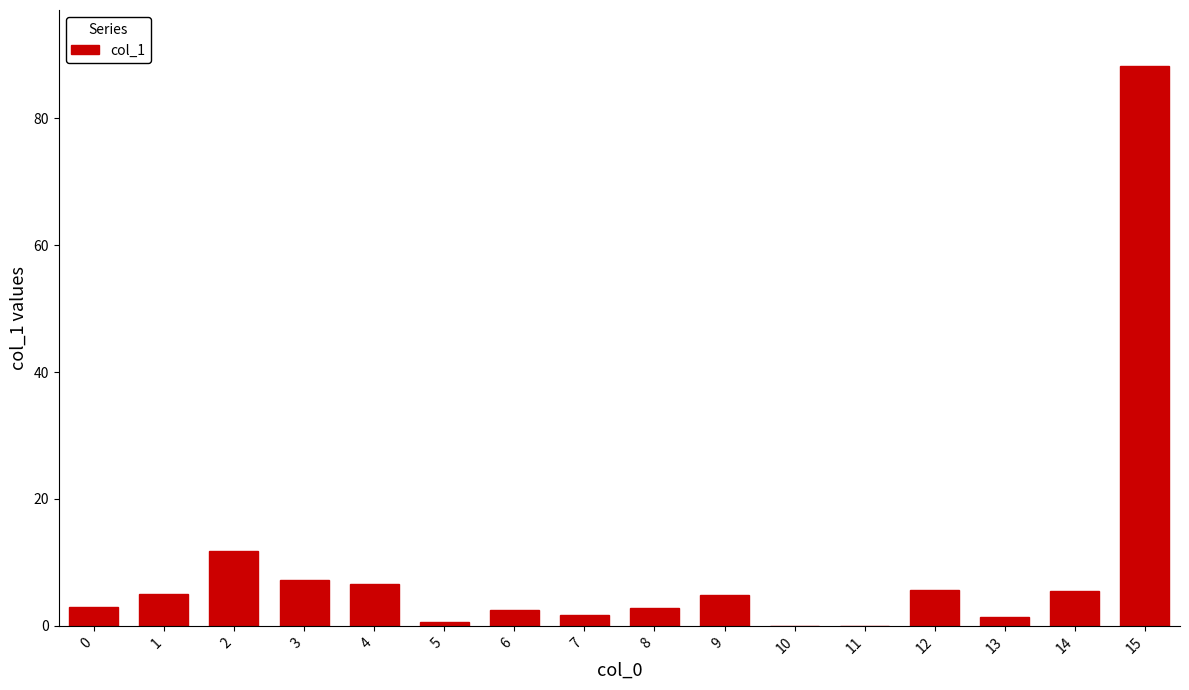

Are the bars horizontal?

No